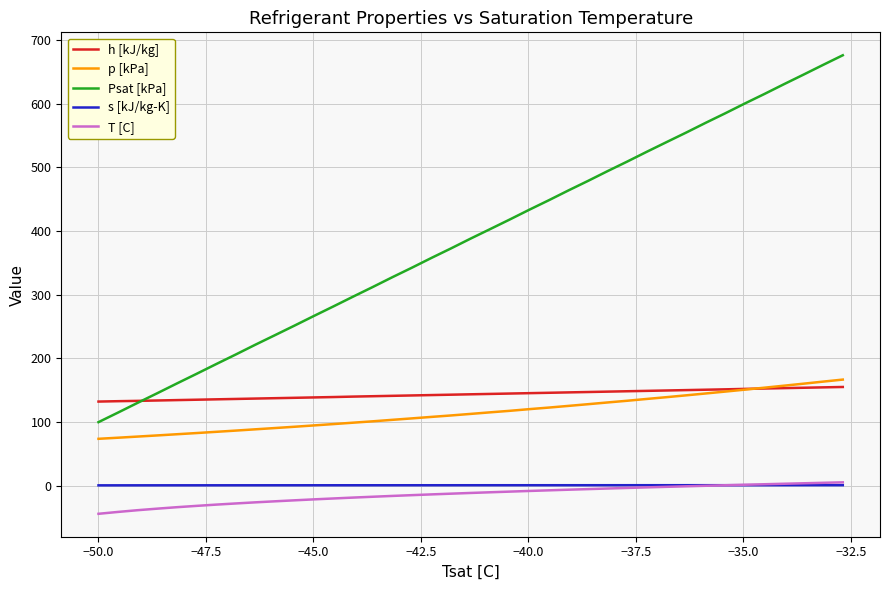

Which series has the largest range (max minus min)?

Psat [kPa]